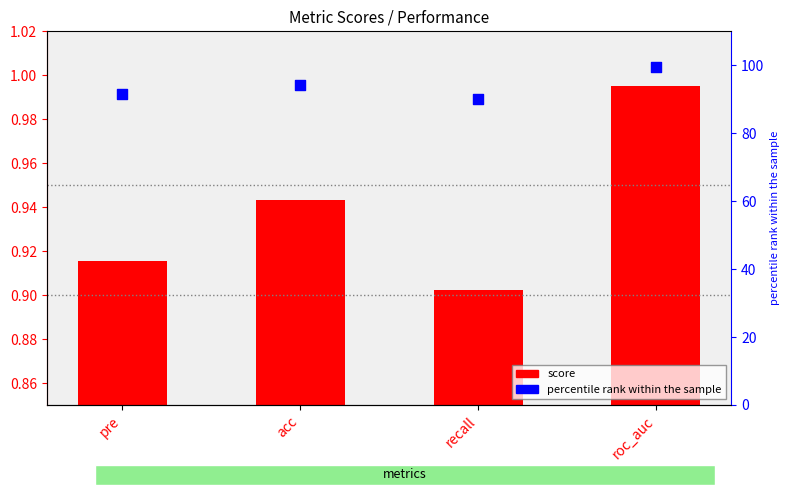

At how many categories does at least one series exceed 10?

4